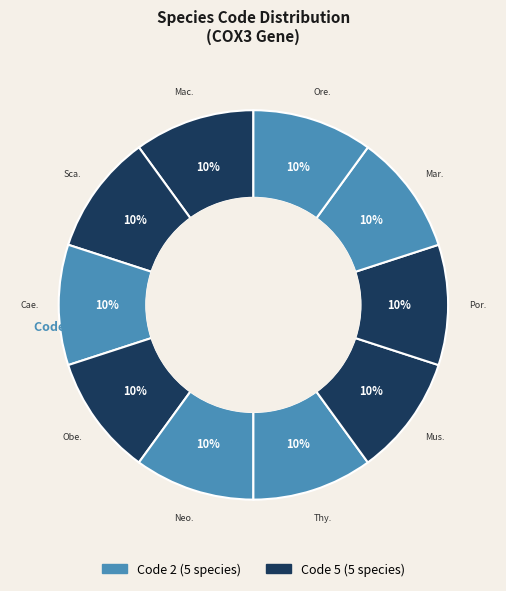

Rank the categories by value from lowest to highest.

Caesio cuning, Neovison vison, Thymallus baicalensis, Martes americana, Oreolalax schmidti, Macrotermes natalensis, Scarodytes malickyi, Oberthueria jiatongae, Mustilia undulosa, Porhydrus obliquesignatus